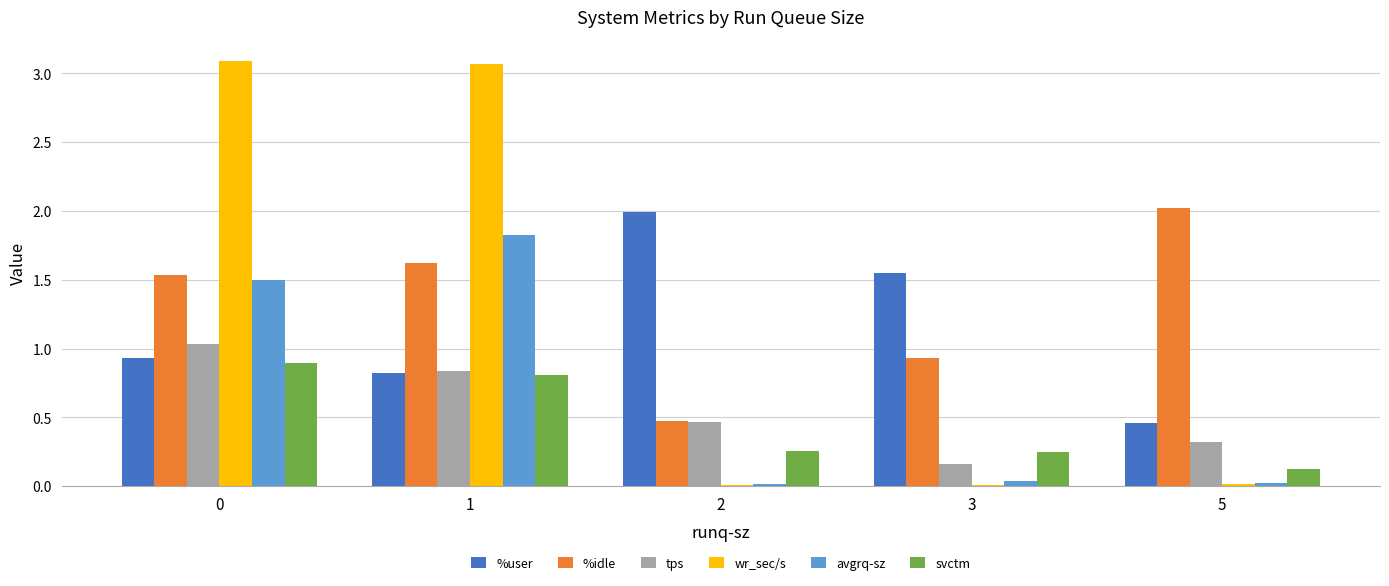

What is the total value across all series at 5?

3.0